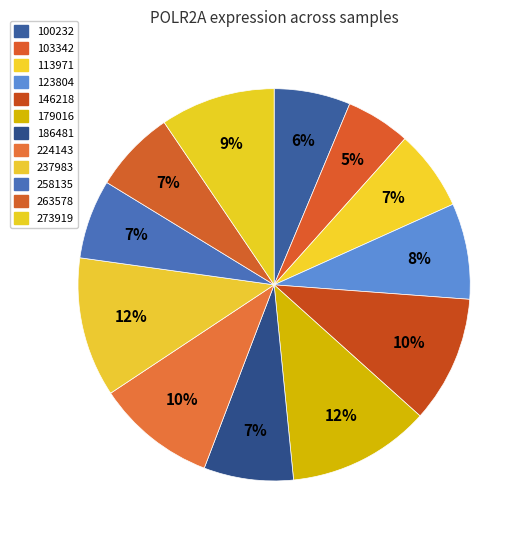

How many segments does this pie chart have?

12